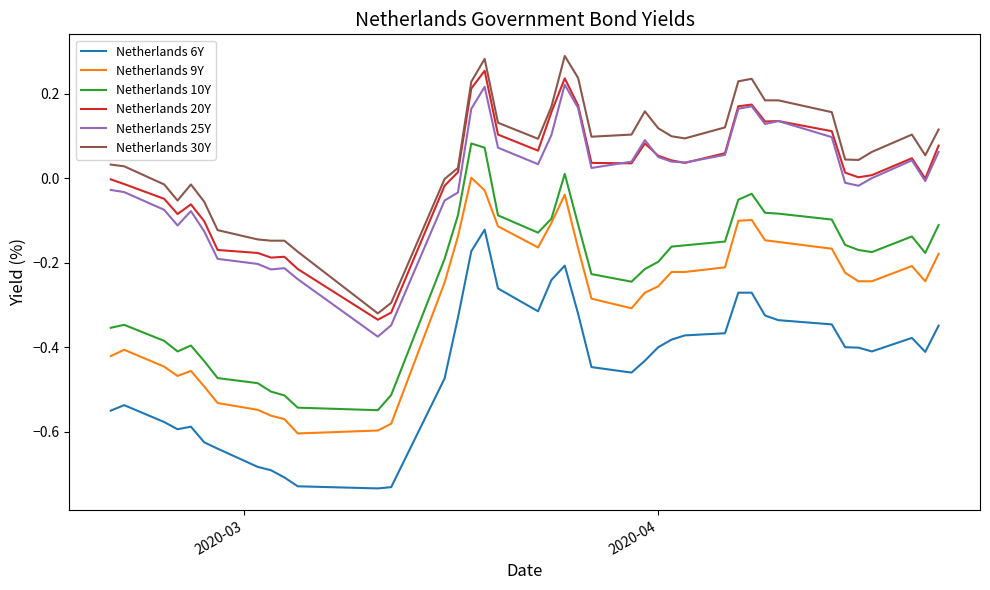

True or false: Netherlands 9Y and Netherlands 25Y intersect in this chart.

False